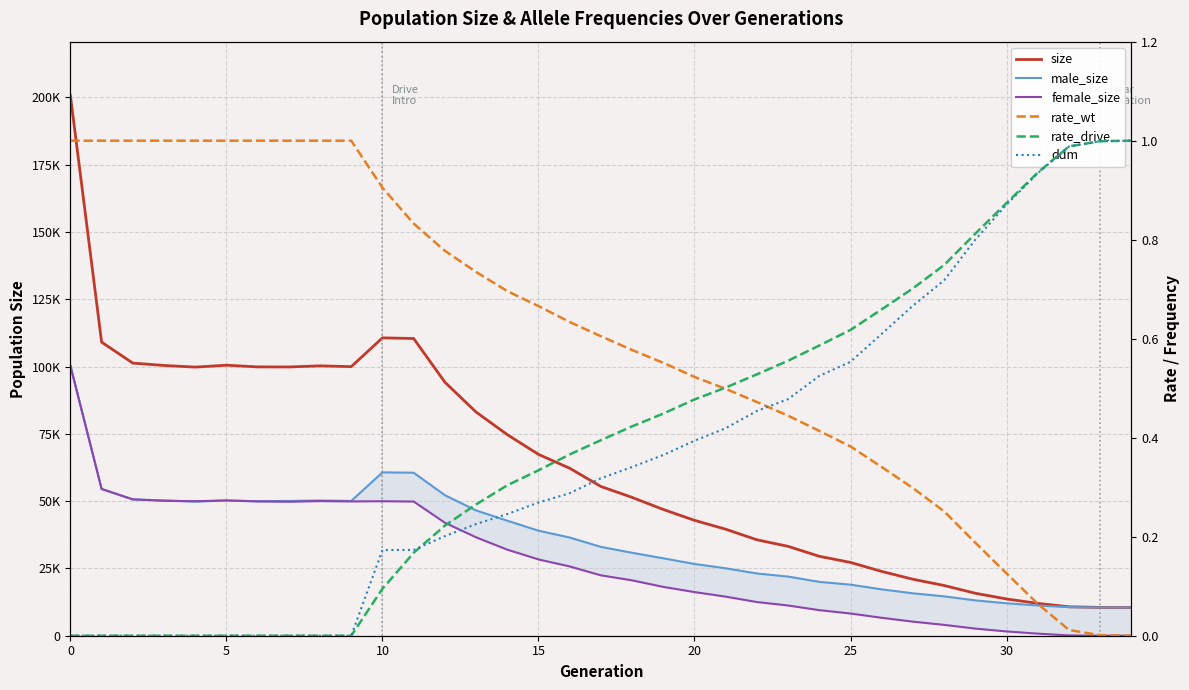

The value of male_size at 17 is 45816.3. True or false?

False